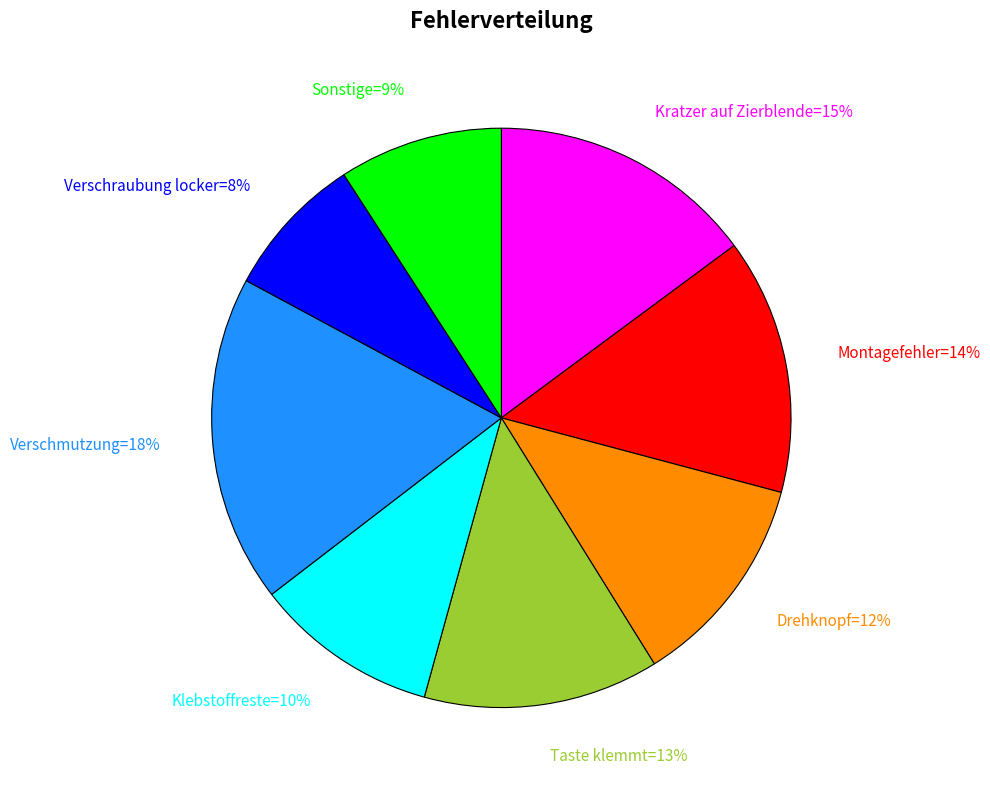

To the nearest percent, what is the difference between the largest and smallest slice percentages?

10%